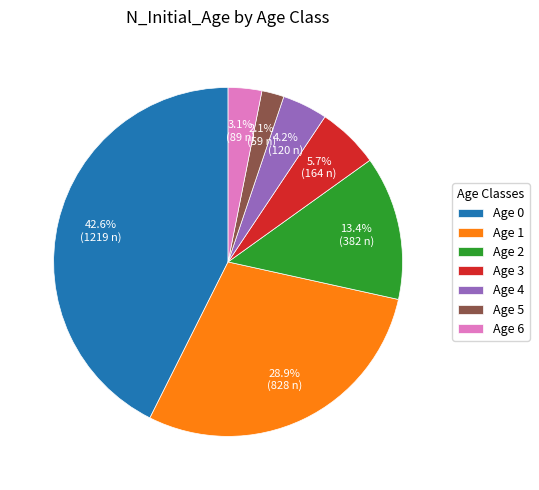

How much of the chart is everything except Age 1?

71.1%